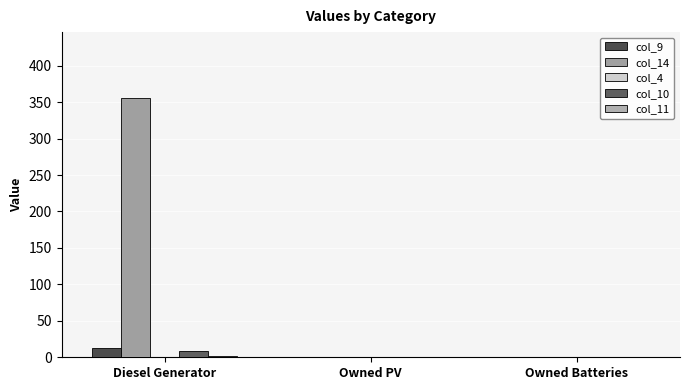

At which category is the sum across all series the highest?

Diesel Generator